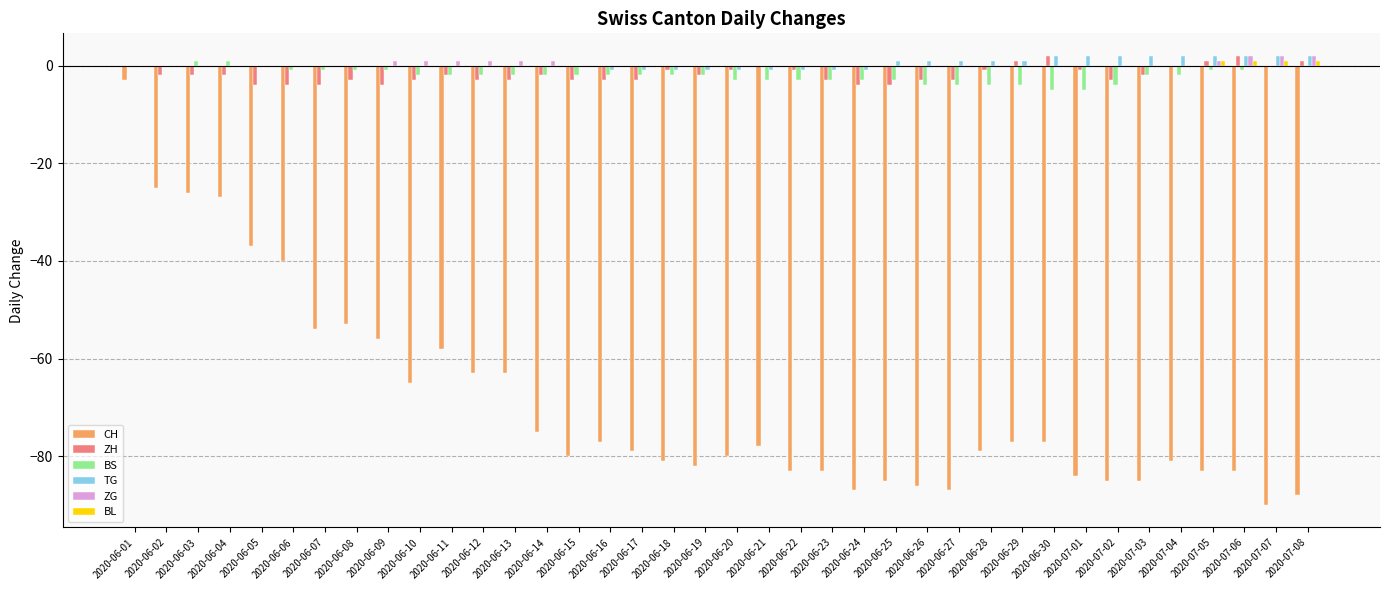

At which category is the sum across all series the highest?

2020-06-01